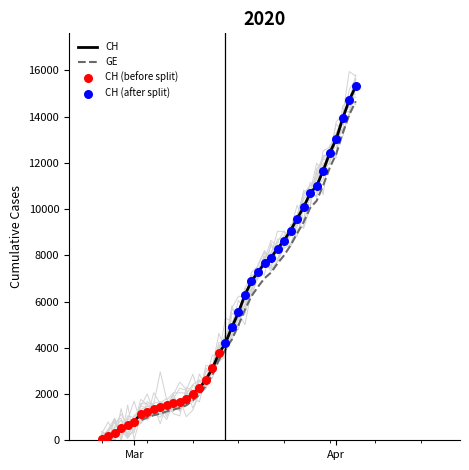

Which series reaches the maximum Y coordinate?

CH